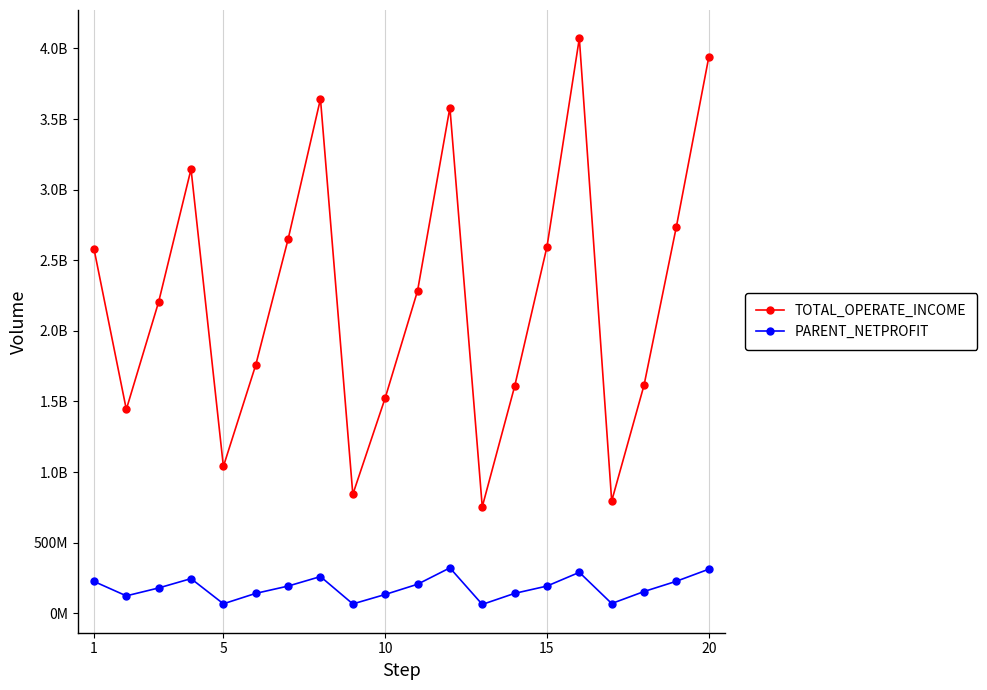

What are all the series names shown in the legend?

TOTAL_OPERATE_INCOME, PARENT_NETPROFIT